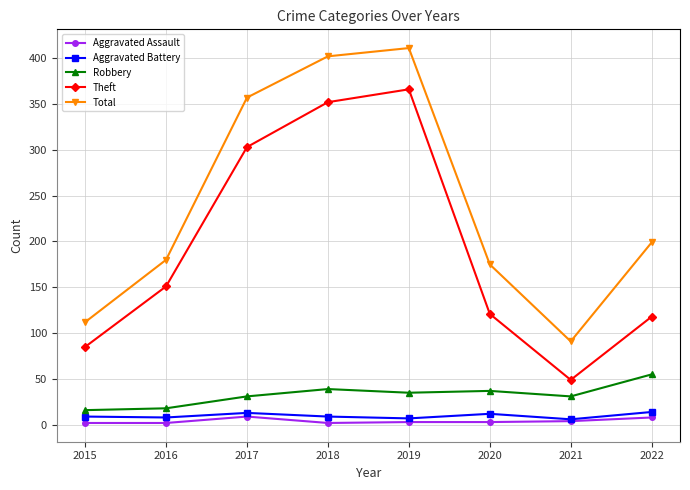

Which series has the largest total across all categories?

Total